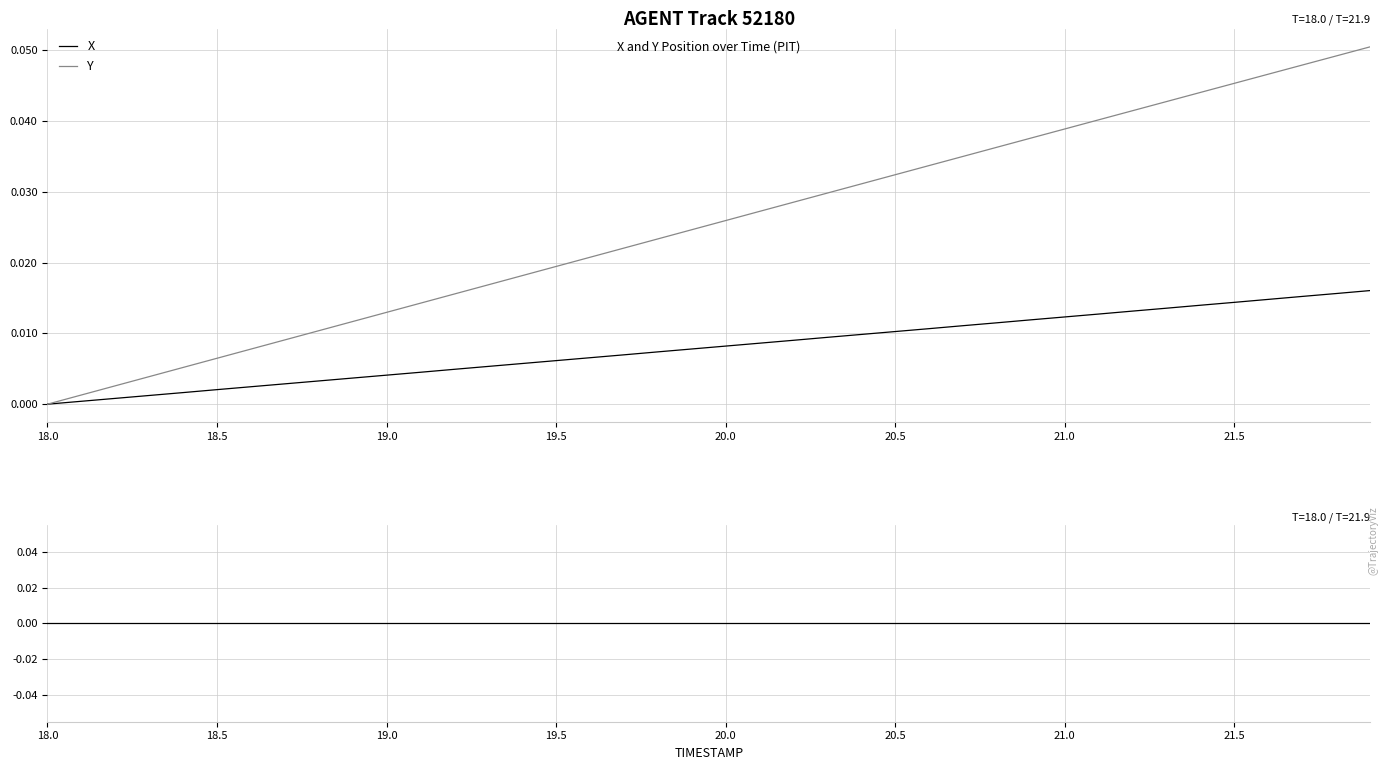

Is this an area chart (filled region under the line)?

No